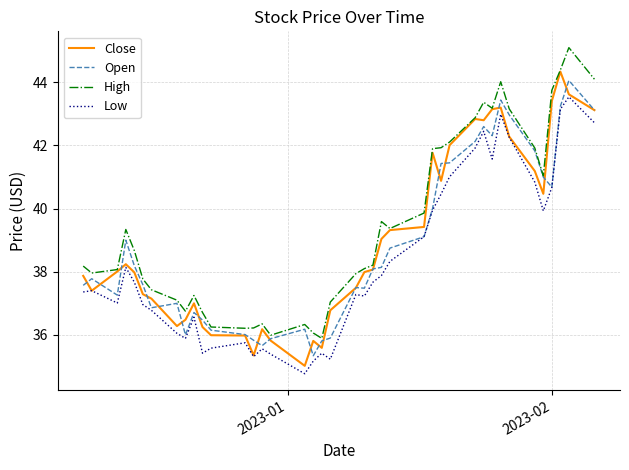

What is the greatest value displayed?

45.1